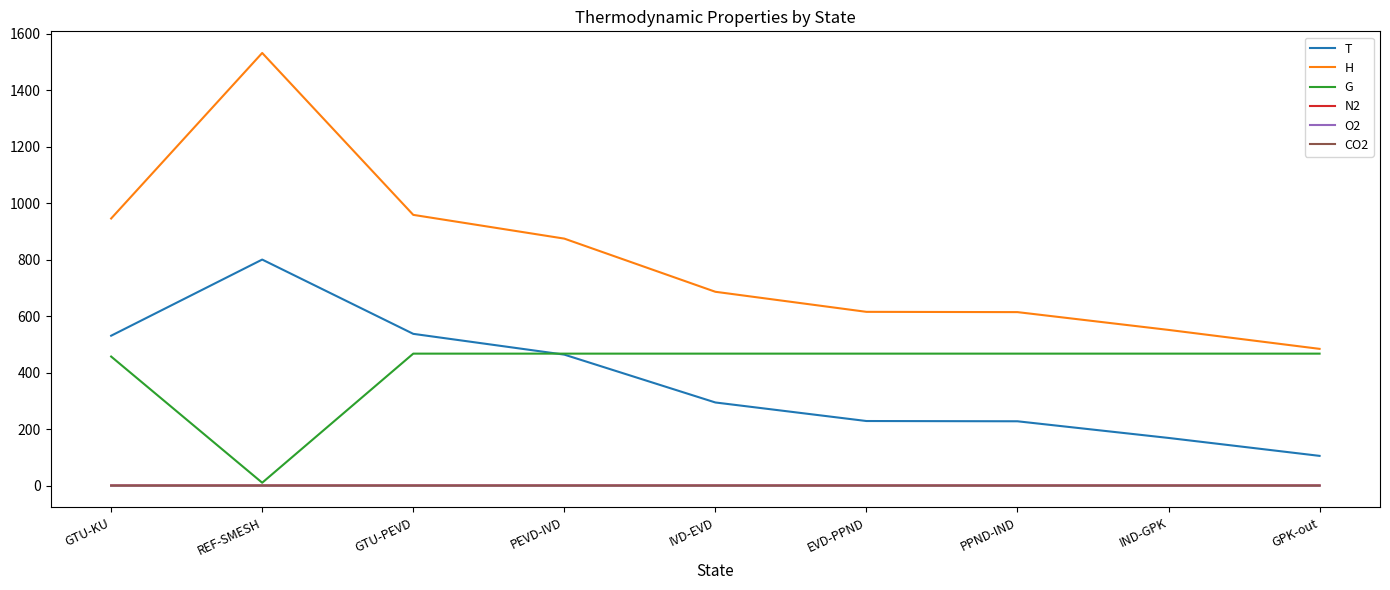

True or false: N2 and O2 cross at least once.

False